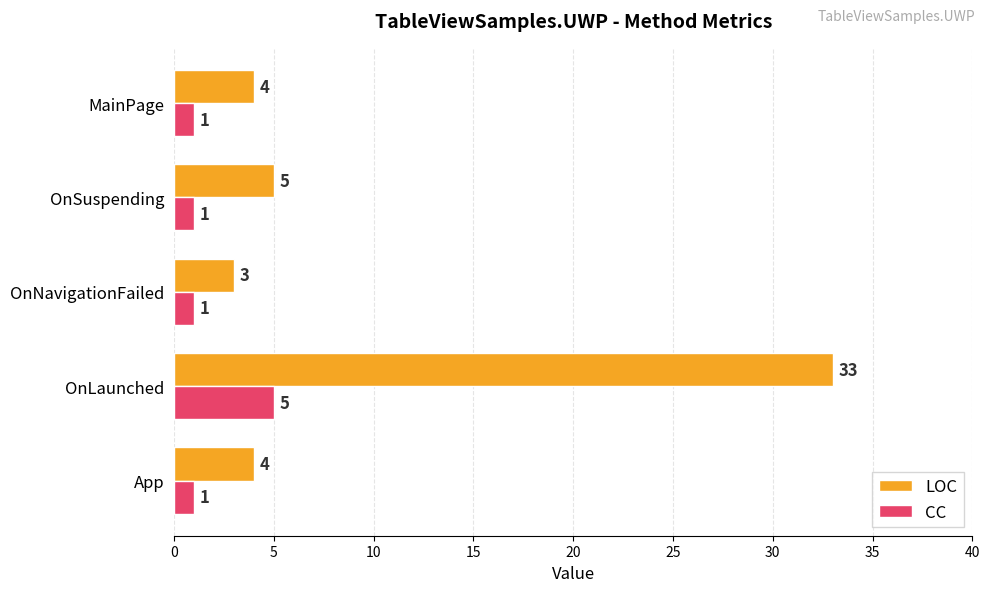

What is the difference between the maximum and minimum values in the LOC series?

30